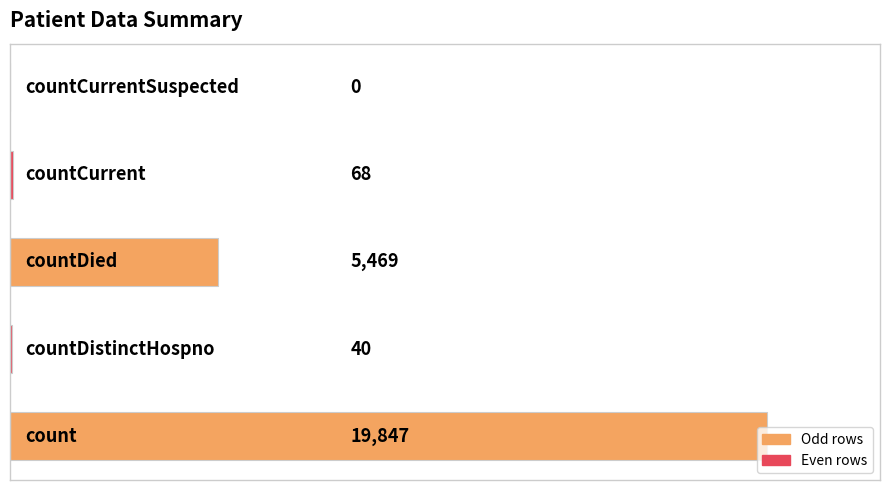

What is the maximum value shown in the chart?

19847